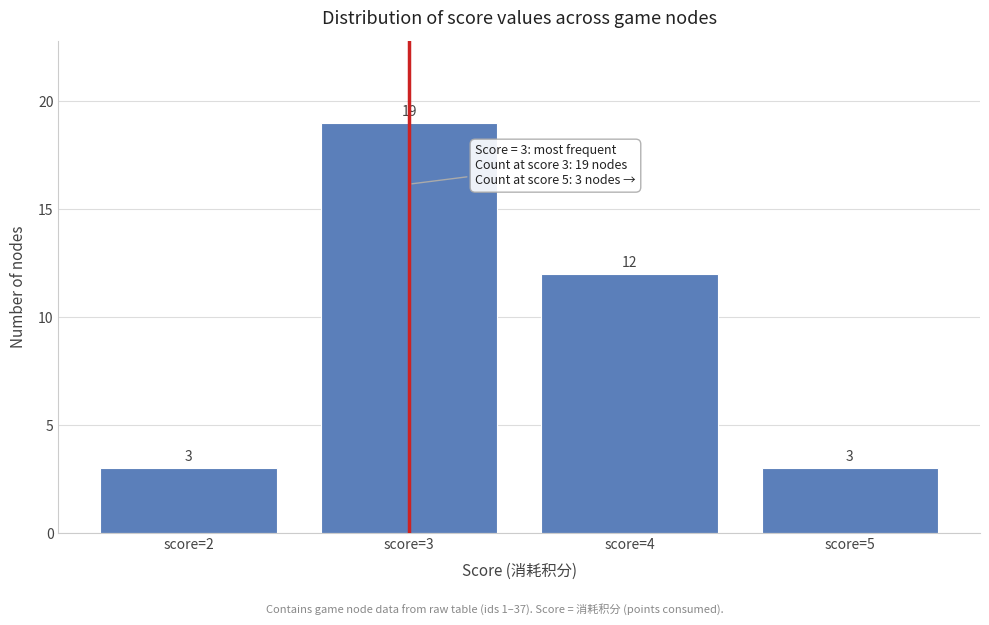

Reading left to right, transcribe this chart: for each bar, give the range it covers on the x-axis and its height.

1.5 to 2.5: 3
2.5 to 3.5: 19
3.5 to 4.5: 12
4.5 to 5.5: 3